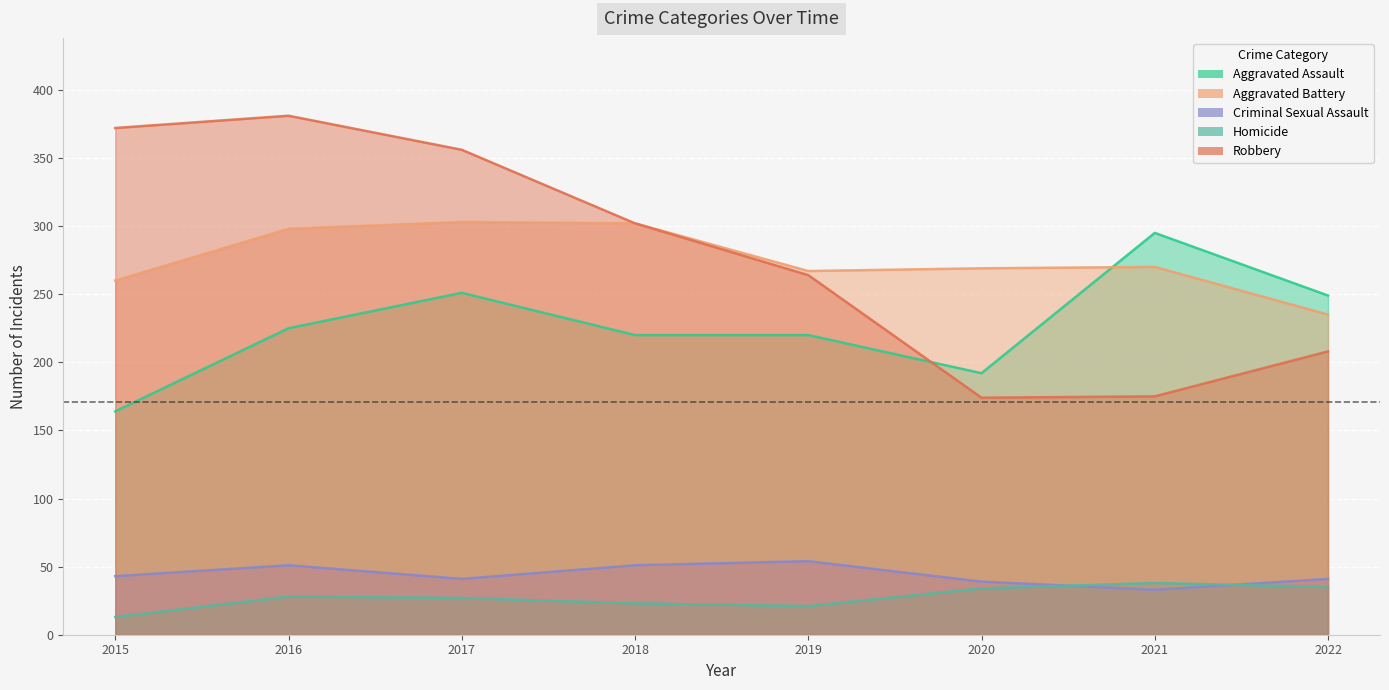

How many categories are shown in the chart?

8